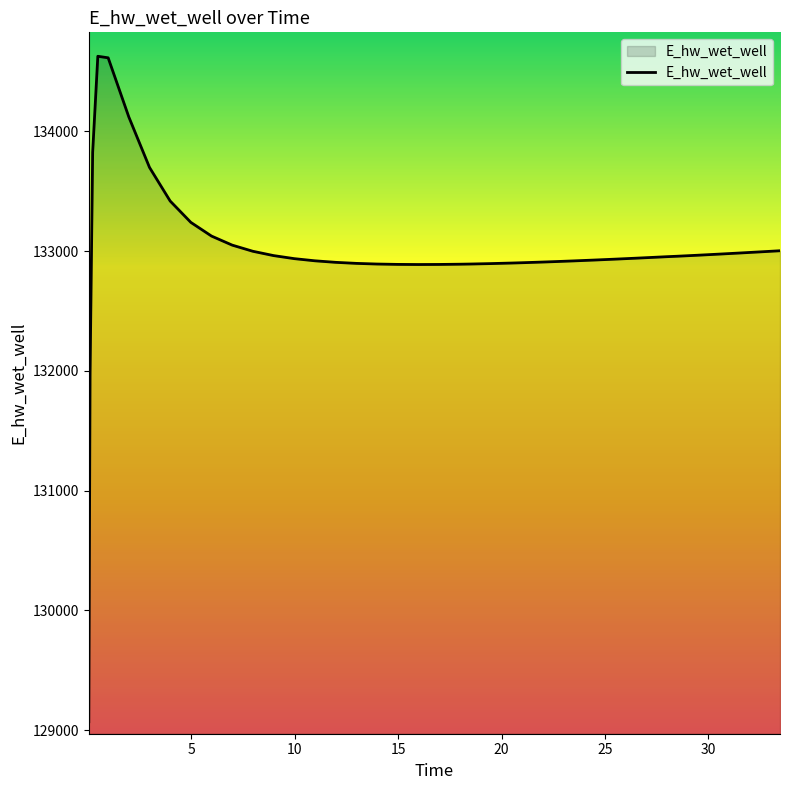

What is the smallest value displayed?

129070.3